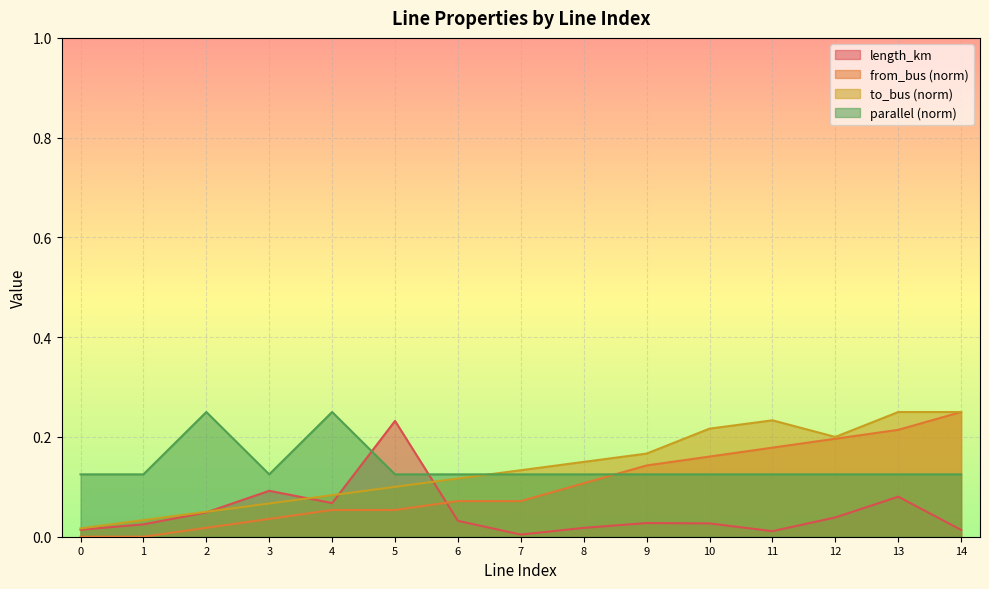

Which series ends up on top after the final intersection of to_bus and parallel?

to_bus